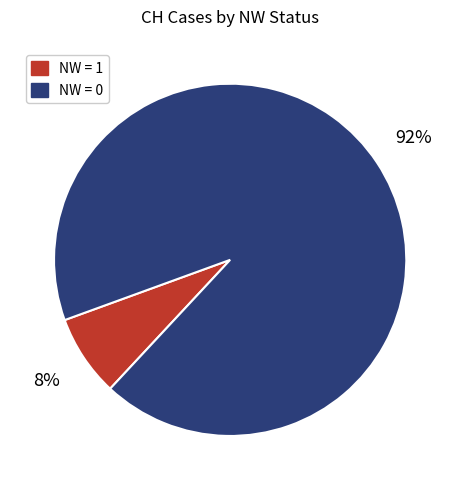

Is there a majority slice in this chart?

Yes